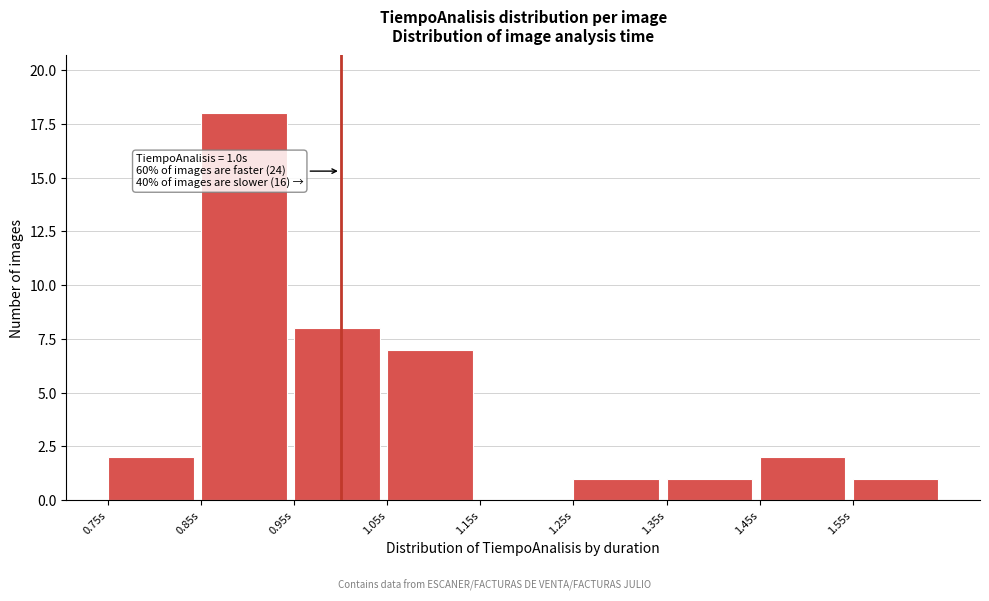

Which range on the x-axis has the tallest bar?

0.85 to 0.95